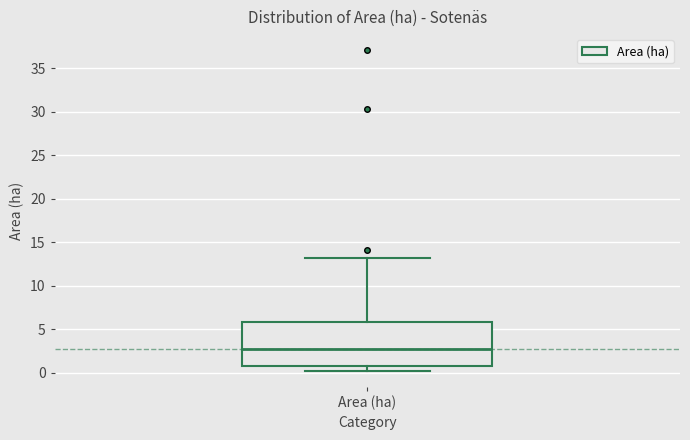

Read this box plot against the y-axis: the position of the median line, the range covered by the box, and the ends of both whiskers. The values are not printed on the chart, so give them approximately, as read against the axis.

median 2.5, box 1.0 to 6.0, whiskers 0.0 to 13.0